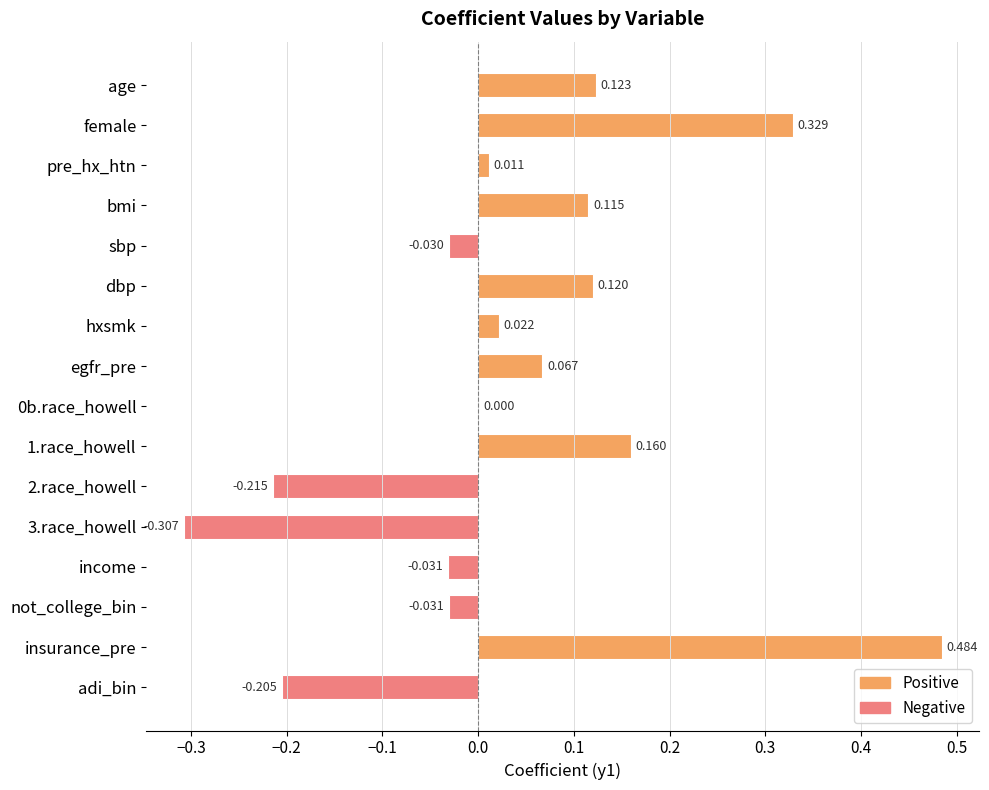

Rank the categories by value from lowest to highest.

3.race_howell, 2.race_howell, adi_bin, income, not_college_bin, sbp, 0b.race_howell, pre_hx_htn, hxsmk, egfr_pre, bmi, dbp, age, 1.race_howell, female, insurance_pre